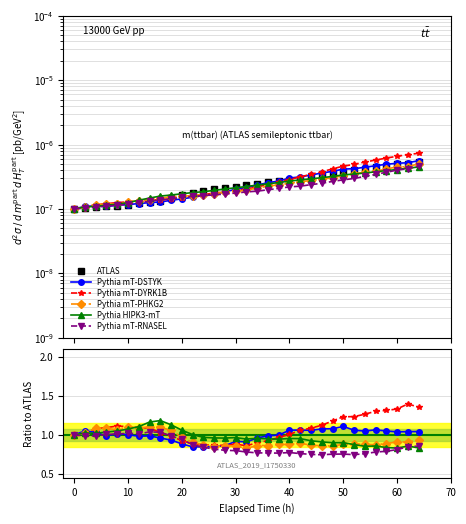

What is the highest value of the mT-RNASEL series?

1.0